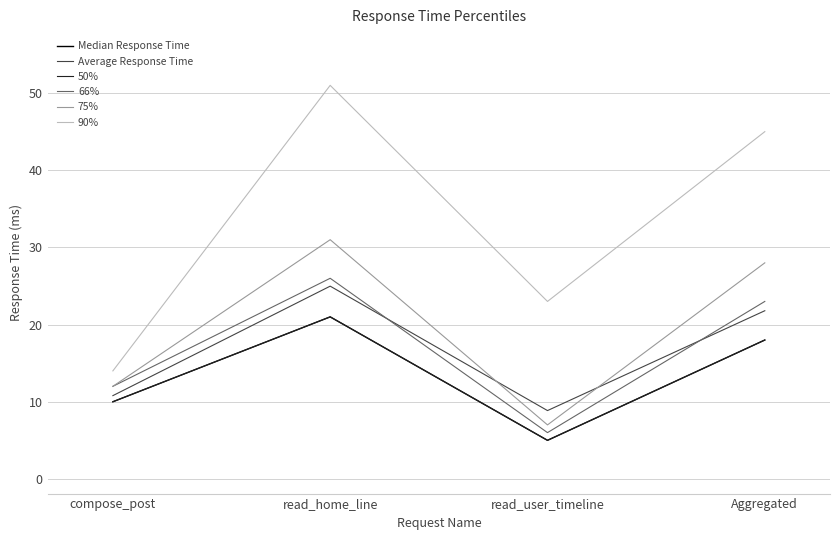

Reading left to right, list all the values displayed in this chart.

Median Response Time: compose_post=10.0	read_home_line=21.0	read_user_timeline=5.0	Aggregated=18.0
Average Response Time: compose_post=10.8	read_home_line=25.0	read_user_timeline=8.9	Aggregated=21.8
50%: compose_post=10.0	read_home_line=21.0	read_user_timeline=5.0	Aggregated=18.0
66%: compose_post=12.0	read_home_line=26.0	read_user_timeline=6.0	Aggregated=23.0
75%: compose_post=12.0	read_home_line=31.0	read_user_timeline=7.0	Aggregated=28.0
90%: compose_post=14.0	read_home_line=51.0	read_user_timeline=23.0	Aggregated=45.0